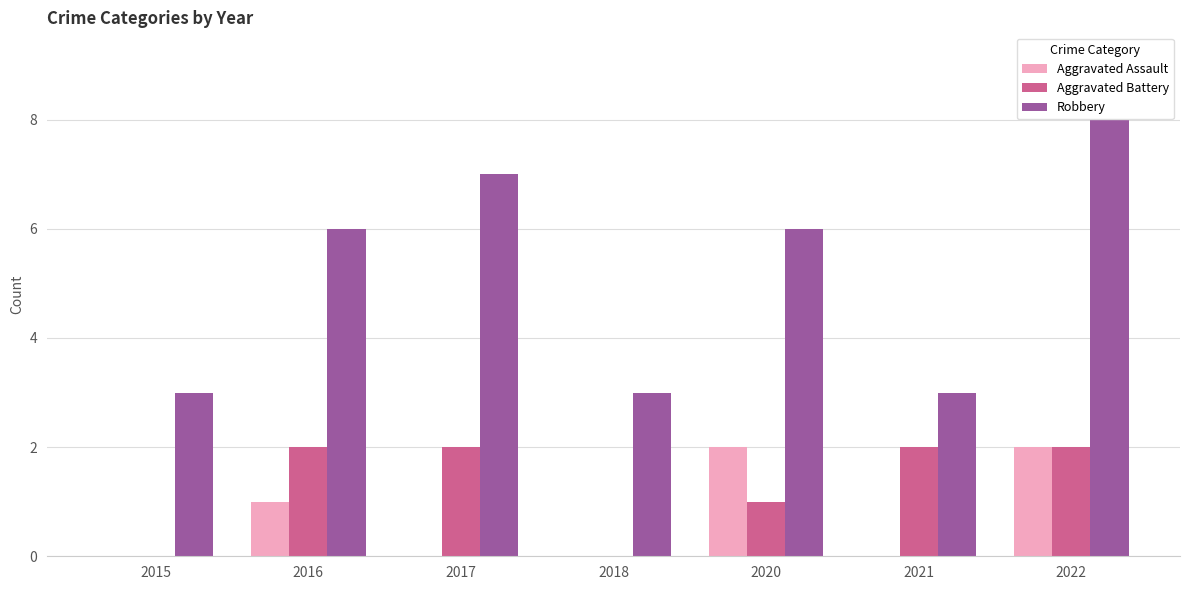

At which label is Aggravated Assault closest to 1?

2016